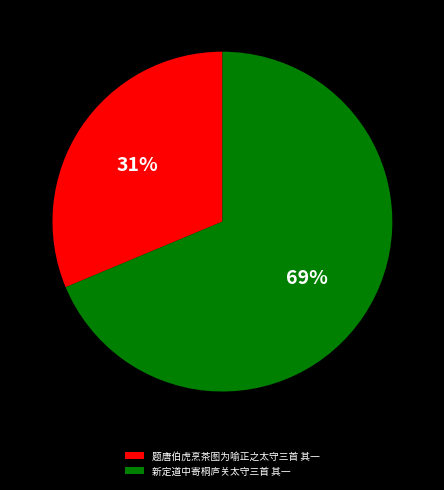

Approximately how many times larger is the value at 新定道中寄桐庐关太守三首 其一 compared to 题唐伯虎烹茶图为喻正之太守三首 其一?

2.2